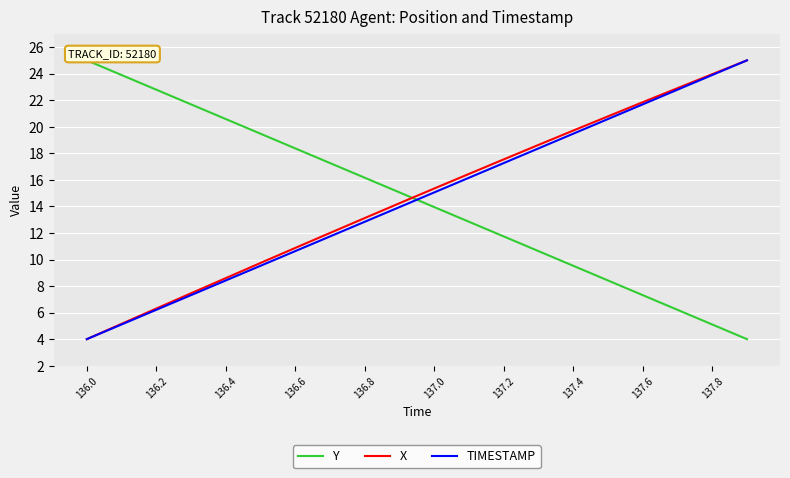

How many lines are shown in the chart?

3